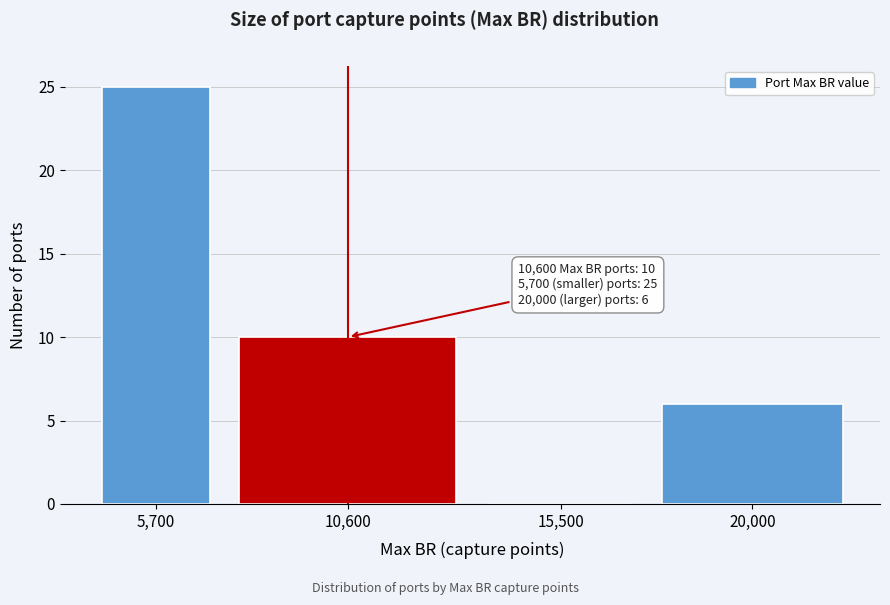

Reading left to right, extract all data points from this chart.

5,700=25	10,600=10	15,500=0	20,000=6